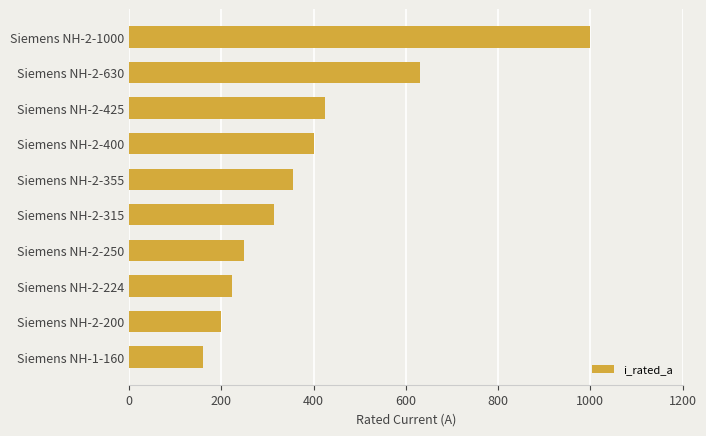

Where is the data nearest to the value 580?

Siemens NH-2-630